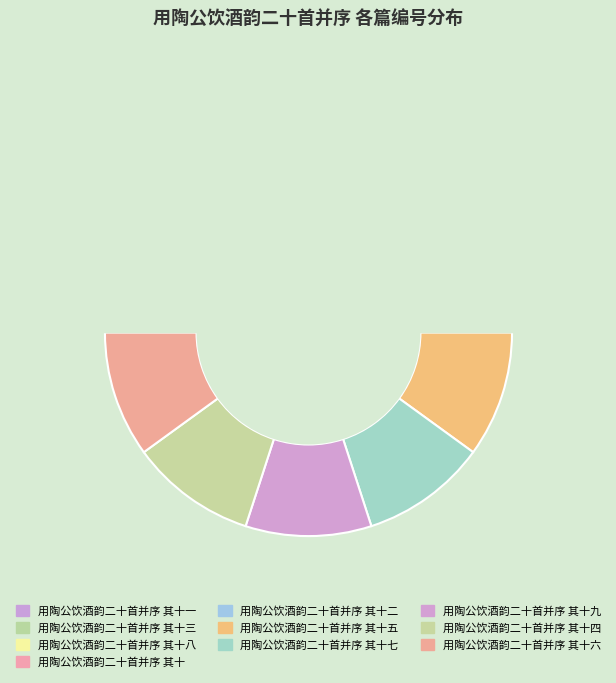

How many segments does this pie chart have?

10